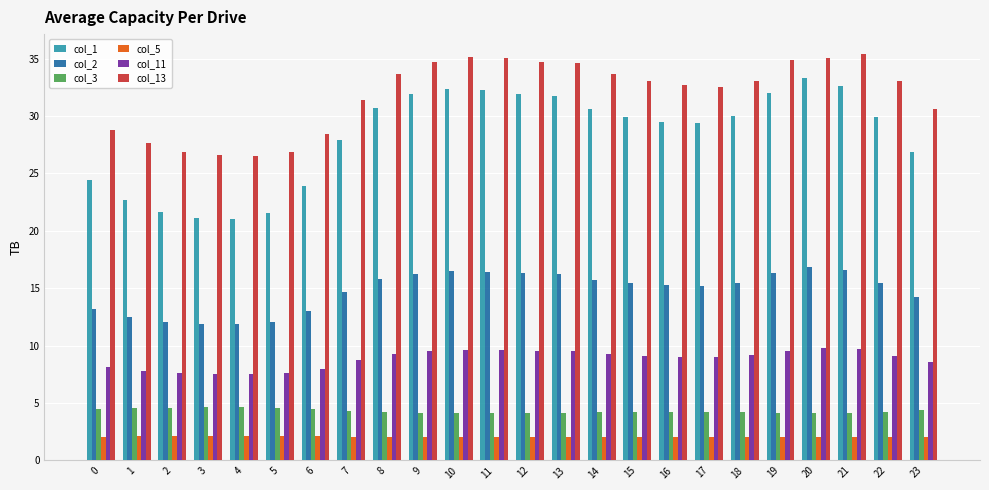

The col_11 series shows 16.0 at 21. True or false?

False